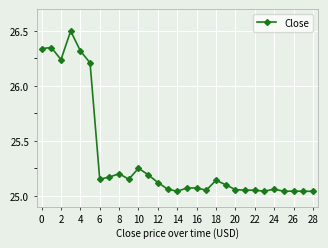

True or false: there are more than 0 points higher than both neighbors.

True